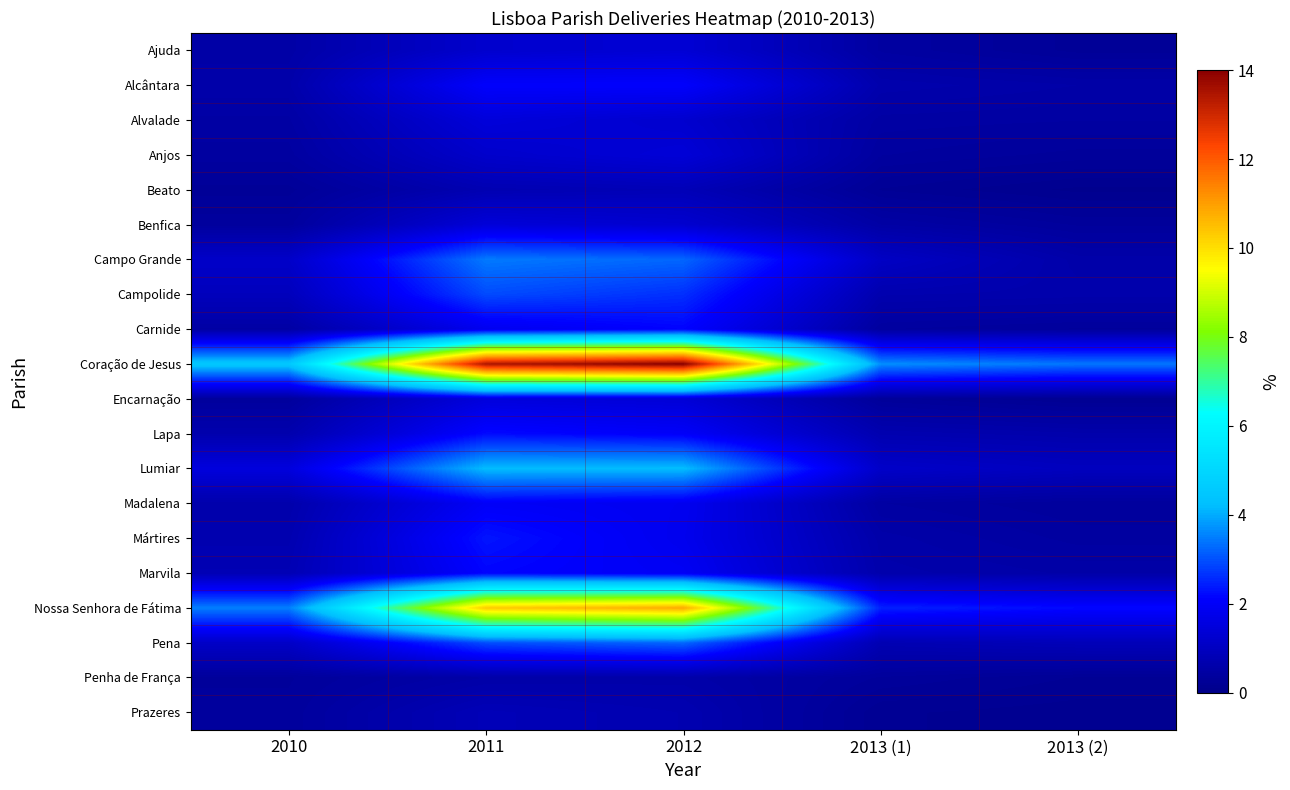

Reading right to left, extract all data points from this chart.

Ajuda: 2013 (2)=0.3	2013 (1)=0.4	2012=1.4	2011=1.2	2010=0.5
Alcântara: 2013 (2)=0.5	2013 (1)=0.6	2012=2.1	2011=2.1	2010=0.6
Alvalade: 2013 (2)=0.4	2013 (1)=0.5	2012=1.3	2011=1.5	2010=0.5
Anjos: 2013 (2)=0.3	2013 (1)=0.4	2012=1.4	2011=1.2	2010=0.4
Beato: 2013 (2)=0.1	2013 (1)=0.2	2012=0.8	2011=0.7	2010=0.3
Benfica: 2013 (2)=0.3	2013 (1)=0.5	2012=1.3	2011=1.4	2010=0.4
Campo Grande: 2013 (2)=0.6	2013 (1)=1.1	2012=3.2	2011=3.5	2010=1.1
Campolide: 2013 (2)=0.6	2013 (1)=0.7	2012=2.6	2011=2.9	2010=0.9
Carnide: 2013 (2)=0.3	2013 (1)=0.4	2012=2.1	2011=1.8	2010=0.5
Coração de Jesus: 2013 (2)=3.4	2013 (1)=3.7	2012=14.0	2011=13.5	2010=4.5
Encarnação: 2013 (2)=0.2	2013 (1)=0.3	2012=1.4	2011=1.5	2010=0.3
Lapa: 2013 (2)=0.6	2013 (1)=0.7	2012=2.0	2011=2.2	2010=0.7
Lumiar: 2013 (2)=1.0	2013 (1)=1.1	2012=4.2	2011=4.2	2010=1.5
Madalena: 2013 (2)=0.3	2013 (1)=0.4	2012=1.9	2011=2.0	2010=0.6
Mártires: 2013 (2)=0.4	2013 (1)=0.6	2012=1.8	2011=2.3	2010=0.7
Marvila: 2013 (2)=0.5	2013 (1)=0.6	2012=1.9	2011=2.1	2010=0.8
Nossa Senhora de Fátima: 2013 (2)=2.2	2013 (1)=2.5	2012=10.8	2011=10.3	2010=3.5
Pena: 2013 (2)=0.9	2013 (1)=0.7	2012=3.3	2011=3.0	2010=1.1
Penha de França: 2013 (2)=0.2	2013 (1)=0.3	2012=0.6	2011=0.5	2010=0.3
Prazeres: 2013 (2)=0.1	2013 (1)=0.2	2012=0.7	2011=0.8	2010=0.3